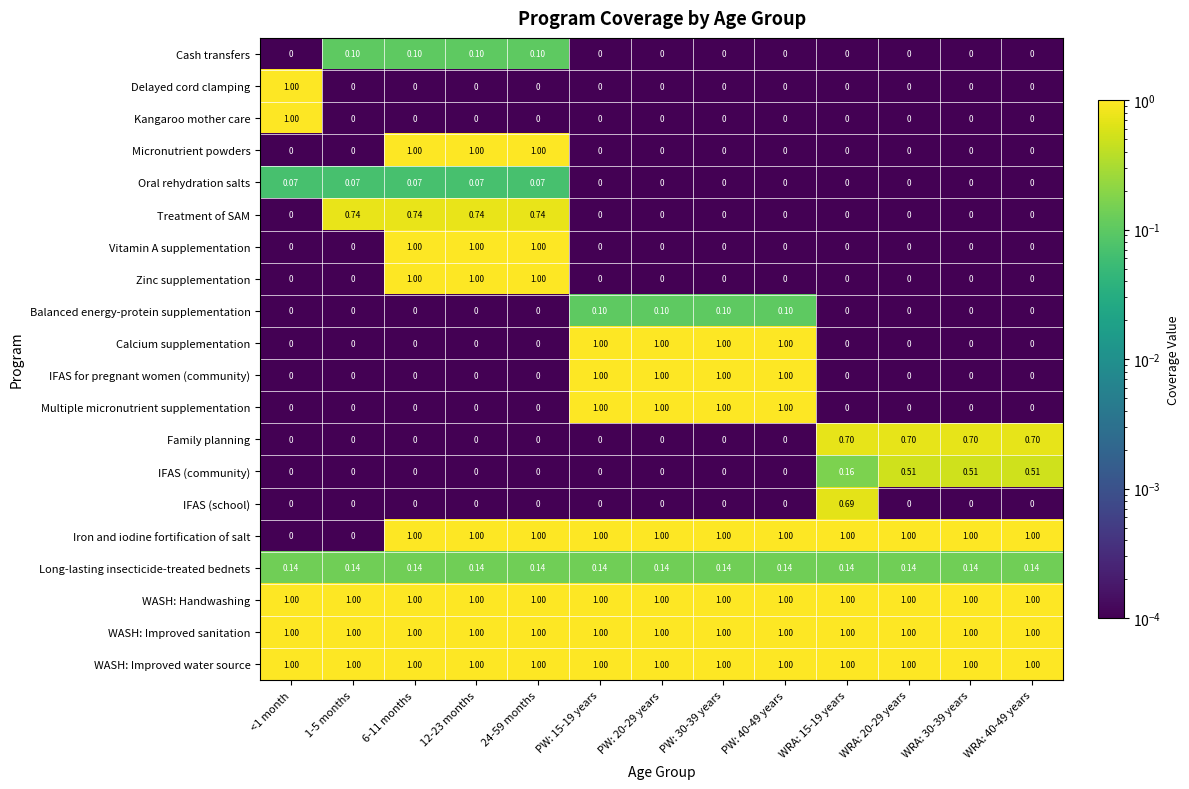

How many categories are shown in the chart?

13